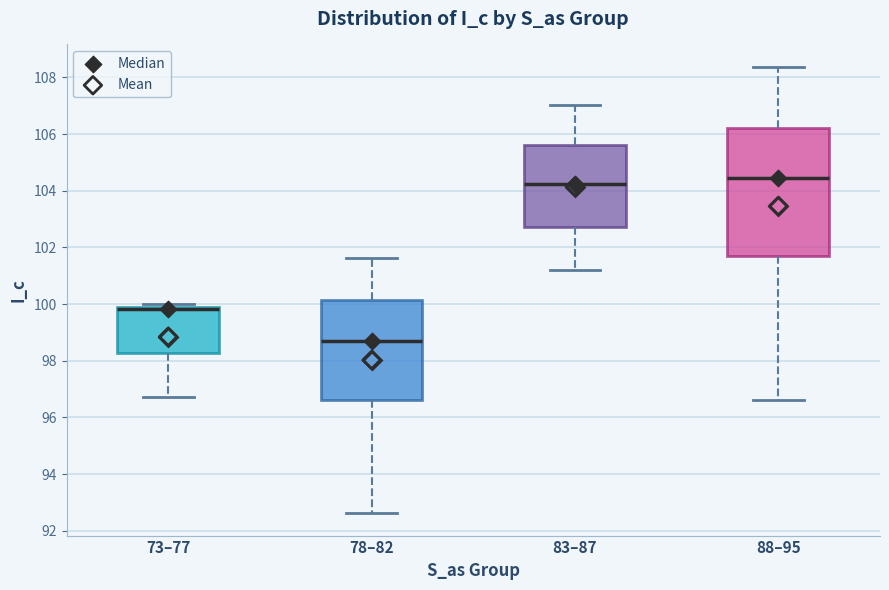

Which box's median line is the highest?

88–95